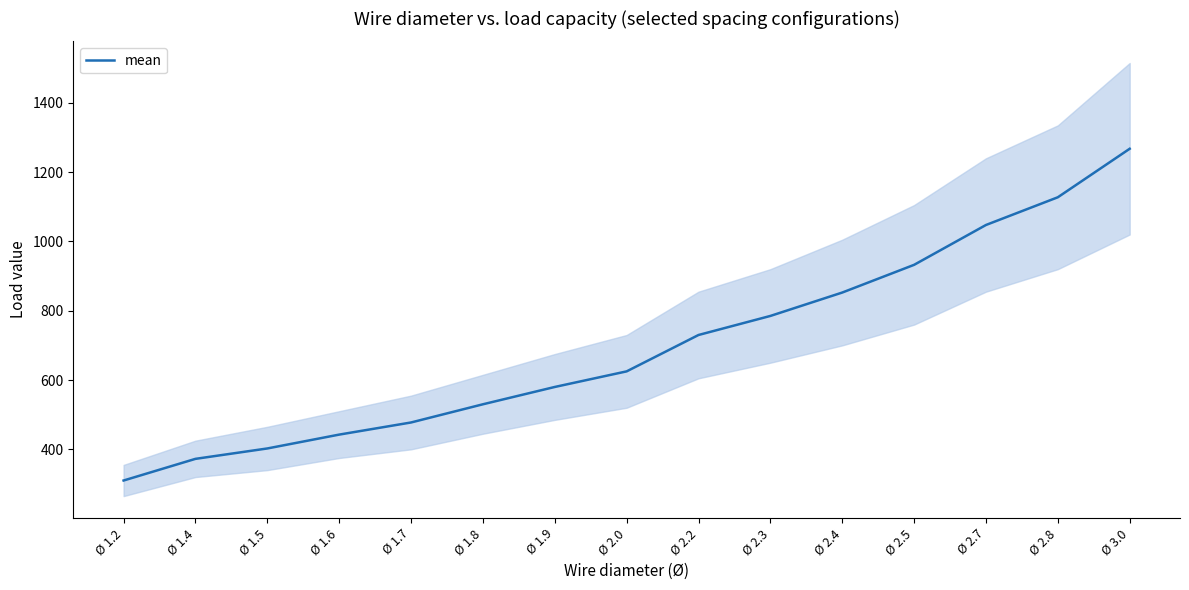

How many lines are shown in the chart?

1